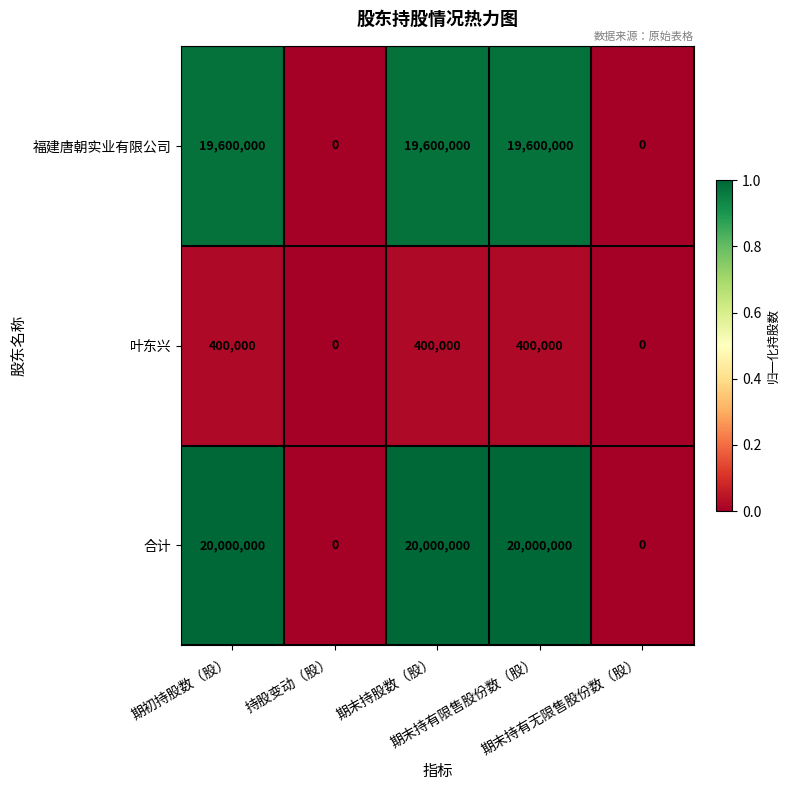

Rank the series at 期初持股数（股） from highest to lowest value.

合计, 福建唐朝实业有限公司, 叶东兴